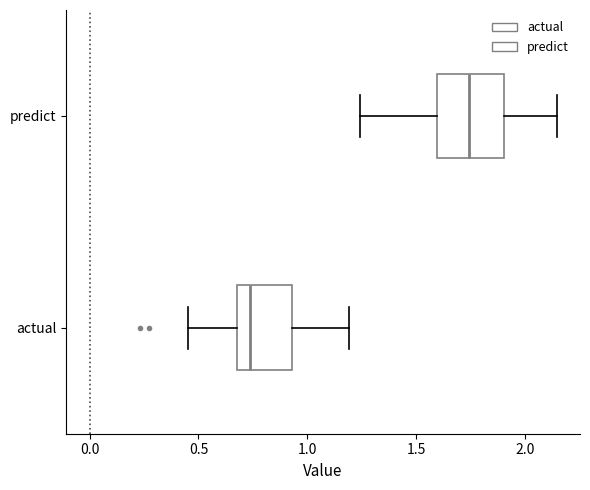

Where is the left edge of the box for predict on the x-axis? The values are not printed on the chart, so give them approximately, as read against the axis.

1.60